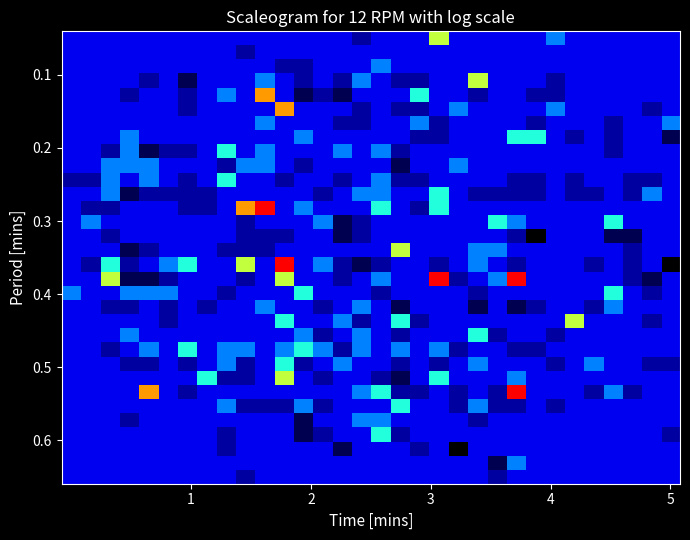

How many data points does each series have?

32